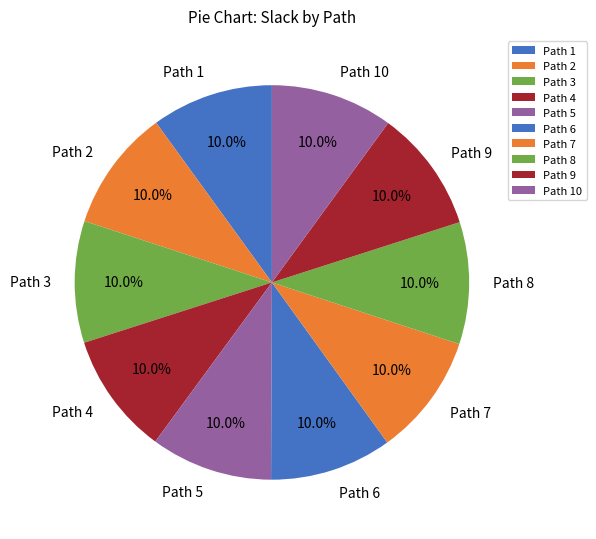

Approximately how many times larger is the value at Path 3 compared to Path 9?

1.0